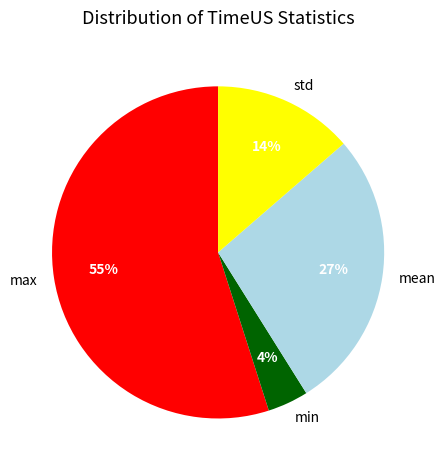

Between min and max, which is larger?

max